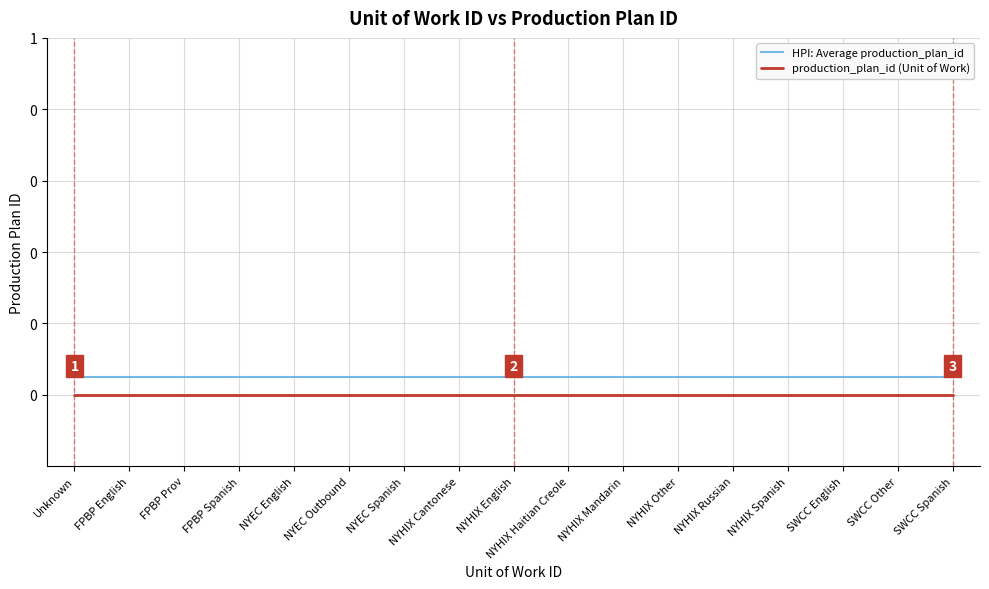

True or false: production_plan_id (Unit of Work) and HPI: Average production_plan_id cross at least once.

False